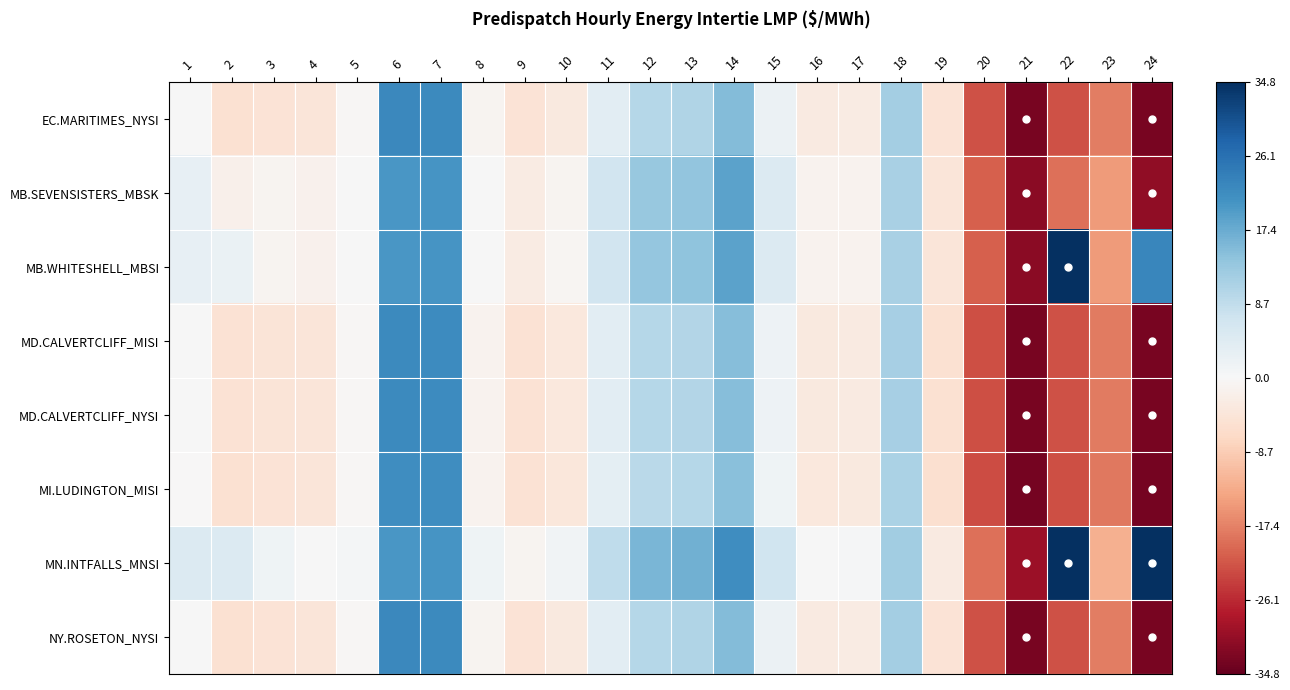

Reading left to right, what are all the values shown in this chart?

EC.MARITIMES_NYSI: 1=0.0	2=-0.3	3=-0.3	4=-0.2	5=-0.0	6=1.3	7=1.3	8=-0.1	9=-0.3	10=-0.2	11=0.2	12=0.6	13=0.6	14=0.9	15=0.1	16=-0.2	17=-0.2	18=0.7	19=-0.3	20=-1.3	21=-1.9	22=-1.3	23=-1.0	24=-1.9
MB.SEVENSISTERS_MBSK: 1=0.2	2=-0.1	3=-0.1	4=-0.1	5=0.0	6=1.2	7=1.2	8=0.0	9=-0.2	10=-0.0	11=0.4	12=0.8	13=0.8	14=1.1	15=0.3	16=-0.1	17=-0.1	18=0.7	19=-0.2	20=-1.2	21=-1.8	22=-1.1	23=-0.9	24=-1.8
MB.WHITESHELL_MBSI: 1=0.2	2=0.1	3=-0.1	4=-0.1	5=0.0	6=1.2	7=1.2	8=0.0	9=-0.2	10=-0.0	11=0.4	12=0.8	13=0.8	14=1.1	15=0.3	16=-0.1	17=-0.1	18=0.7	19=-0.2	20=-1.2	21=-1.8	22=2.4	23=-0.9	24=1.3
MD.CALVERTCLIFF_MISI: 1=0.0	2=-0.3	3=-0.3	4=-0.2	5=-0.0	6=1.3	7=1.3	8=-0.1	9=-0.3	10=-0.2	11=0.2	12=0.6	13=0.6	14=0.9	15=0.1	16=-0.2	17=-0.2	18=0.7	19=-0.3	20=-1.3	21=-1.9	22=-1.3	23=-1.0	24=-1.9
MD.CALVERTCLIFF_NYSI: 1=0.0	2=-0.3	3=-0.3	4=-0.2	5=-0.0	6=1.3	7=1.3	8=-0.1	9=-0.3	10=-0.2	11=0.2	12=0.6	13=0.6	14=0.9	15=0.1	16=-0.2	17=-0.2	18=0.7	19=-0.3	20=-1.3	21=-1.9	22=-1.3	23=-1.0	24=-1.9
MI.LUDINGTON_MISI: 1=-0.0	2=-0.3	3=-0.3	4=-0.2	5=-0.0	6=1.2	7=1.2	8=-0.1	9=-0.3	10=-0.2	11=0.2	12=0.5	13=0.6	14=0.8	15=0.1	16=-0.2	17=-0.2	18=0.6	19=-0.3	20=-1.3	21=-1.9	22=-1.3	23=-1.1	24=-1.9
MN.INTFALLS_MNSI: 1=0.3	2=0.3	3=0.1	4=0.0	5=0.0	6=1.2	7=1.2	8=0.1	9=-0.1	10=0.1	11=0.5	12=0.9	13=1.0	14=1.2	15=0.4	16=0.0	17=0.0	18=0.7	19=-0.2	20=-1.1	21=-1.7	22=6.2	23=-0.7	24=4.6
NY.ROSETON_NYSI: 1=0.0	2=-0.3	3=-0.3	4=-0.2	5=-0.0	6=1.3	7=1.3	8=-0.1	9=-0.3	10=-0.2	11=0.2	12=0.6	13=0.6	14=0.9	15=0.1	16=-0.2	17=-0.2	18=0.7	19=-0.3	20=-1.3	21=-1.9	22=-1.3	23=-1.0	24=-1.9